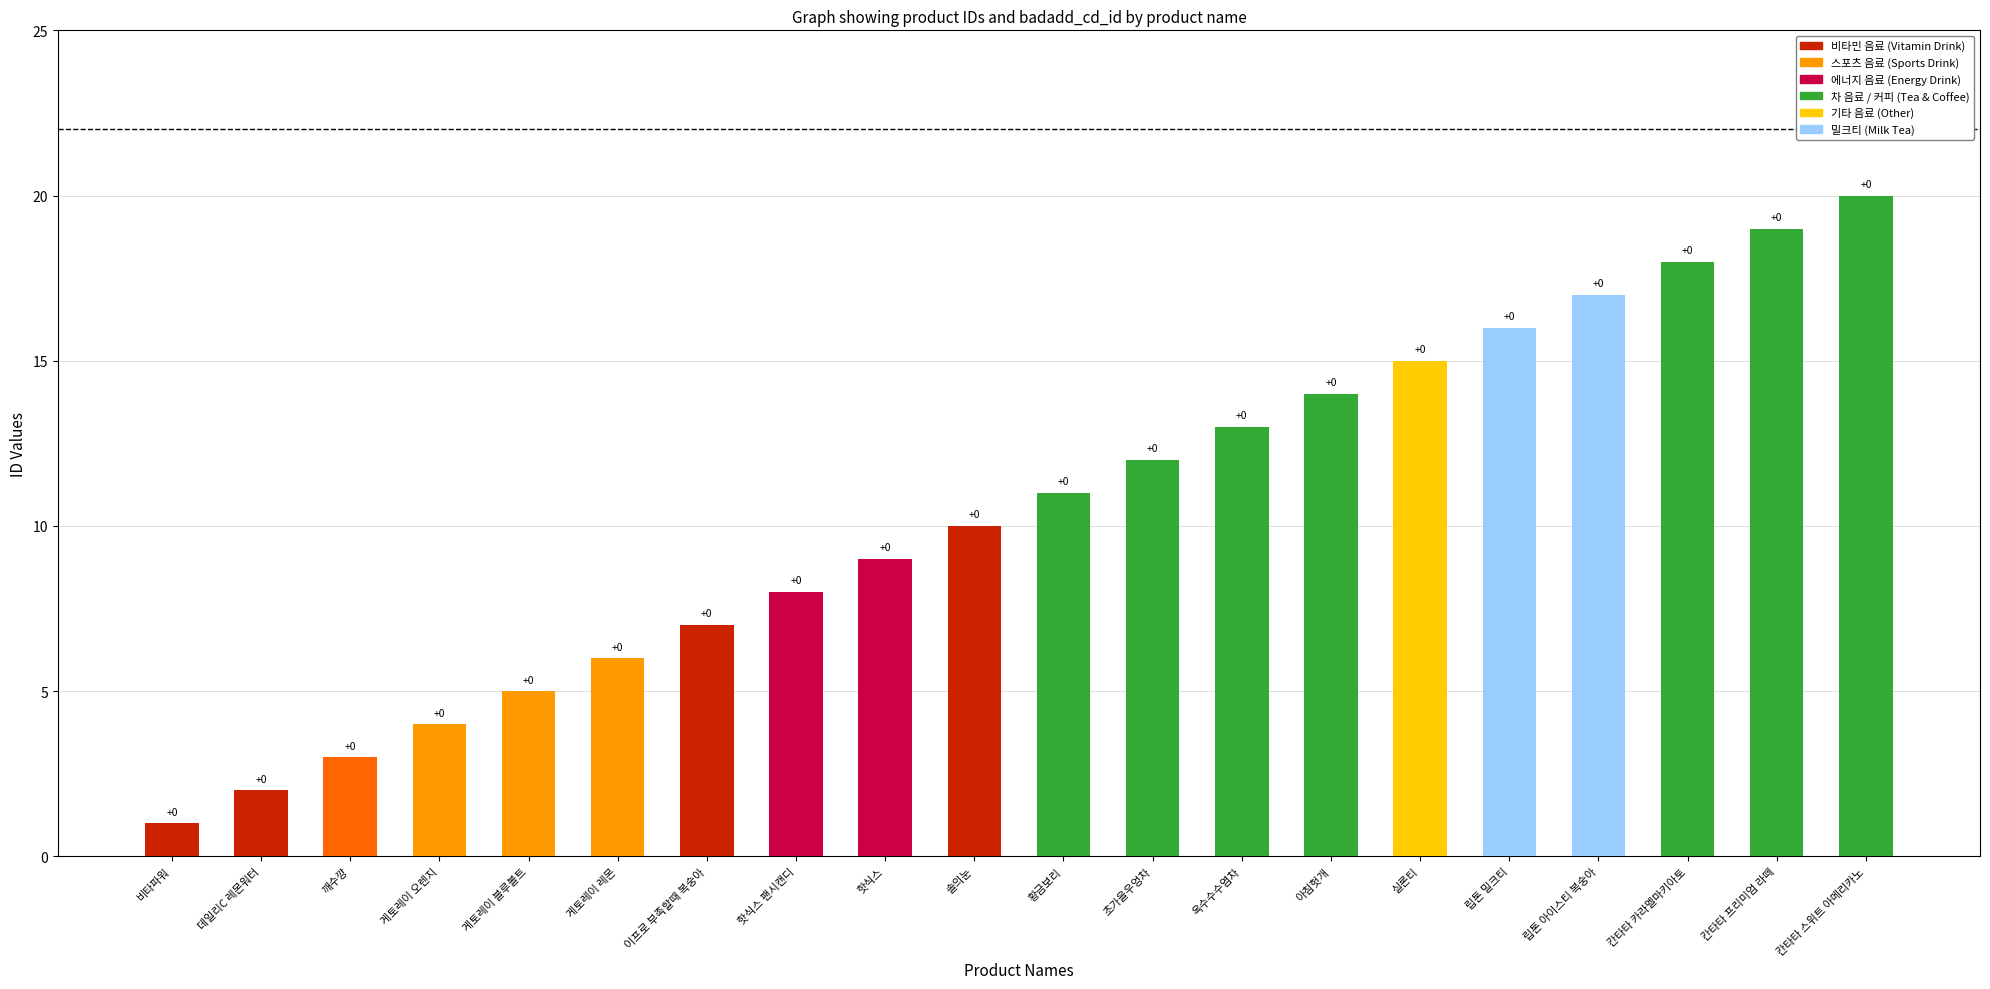

Which category has the lowest value across all series?

비타파워